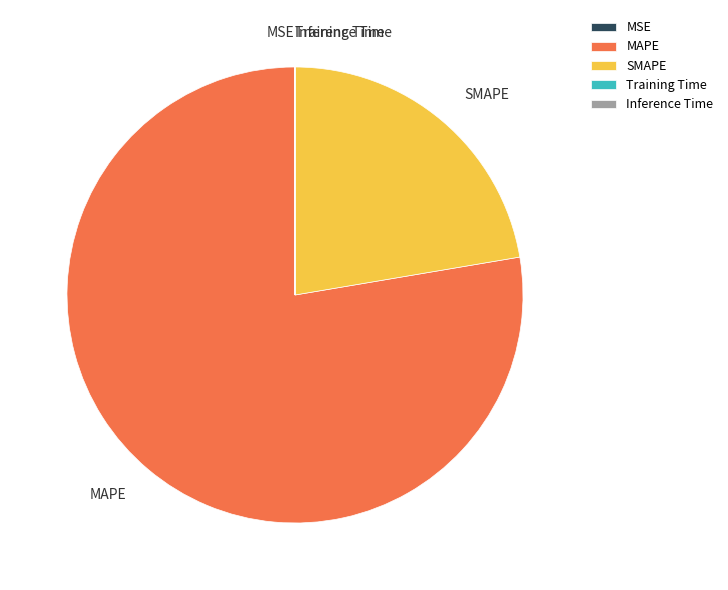

Does MAPE account for over 50% of the chart?

Yes